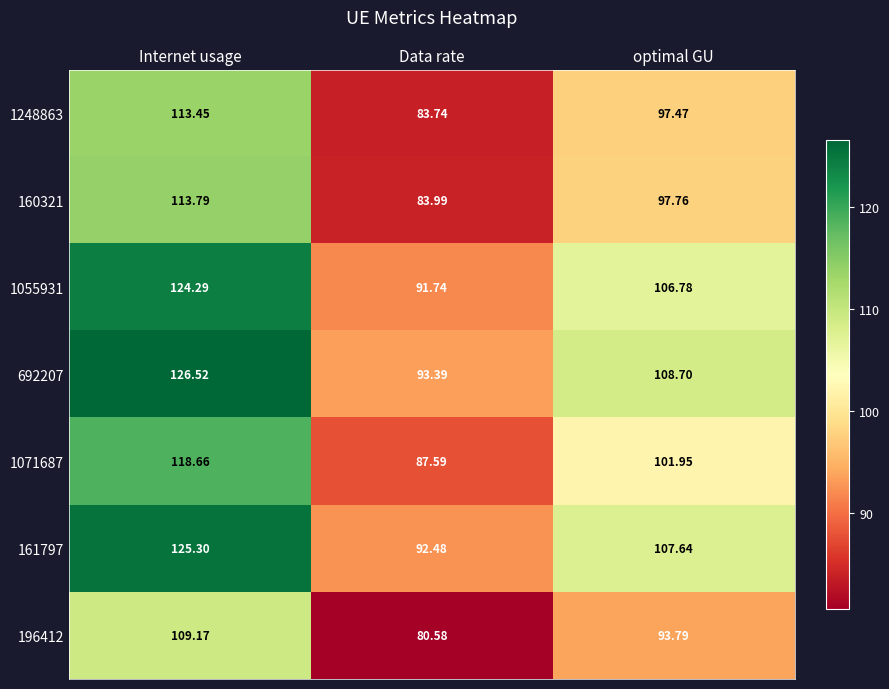

Between Data rate and optimal GU, which series saw the biggest shift?

692207